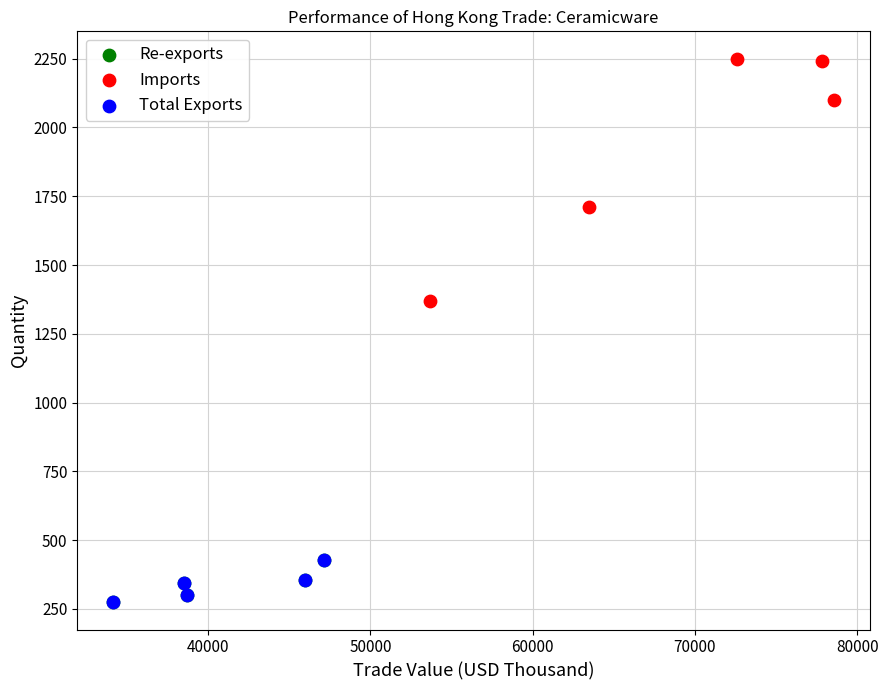

Which series has the widest spread of Y values?

Imports